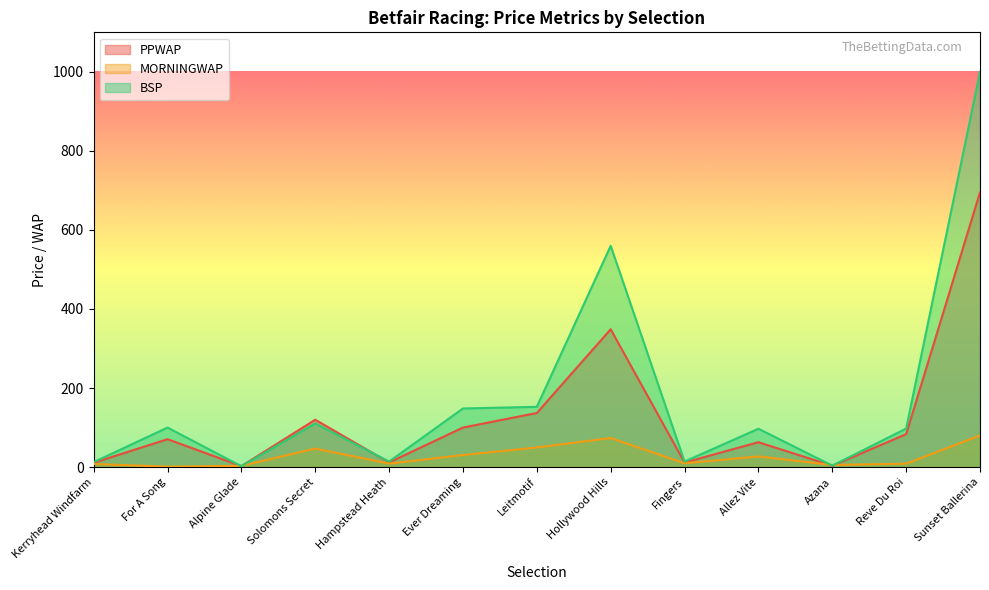

Reading left to right, transcribe all the data shown in this chart.

PPWAP: Kerryhead Windfarm=10.9	For A Song=70.6	Alpine Glade=2.4	Solomons Secret=119.8	Hampstead Heath=11.7	Ever Dreaming=100.0	Leitmotif=136.9	Hollywood Hills=348.7	Fingers=11.4	Allez Vite=63.0	Azana=3.3	Reve Du Roi=83.3	Sunset Ballerina=695.2
MORNINGWAP: Kerryhead Windfarm=8.0	For A Song=1.0	Alpine Glade=3.2	Solomons Secret=46.9	Hampstead Heath=8.9	Ever Dreaming=30.5	Leitmotif=49.7	Hollywood Hills=73.5	Fingers=9.6	Allez Vite=27.0	Azana=5.4	Reve Du Roi=8.6	Sunset Ballerina=80.0
BSP: Kerryhead Windfarm=12.5	For A Song=100.0	Alpine Glade=2.2	Solomons Secret=110.5	Hampstead Heath=14.0	Ever Dreaming=148.3	Leitmotif=152.5	Hollywood Hills=559.9	Fingers=14.0	Allez Vite=97.0	Azana=3.7	Reve Du Roi=97.5	Sunset Ballerina=1000.0